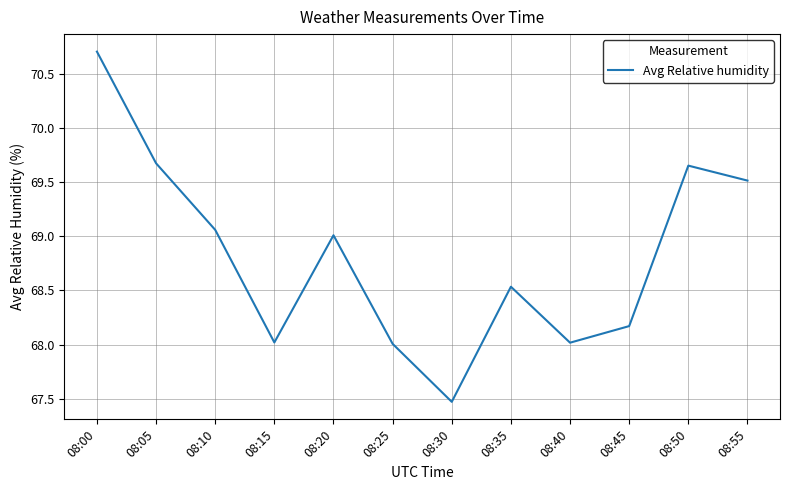

What is the difference between the maximum and minimum values?

3.2